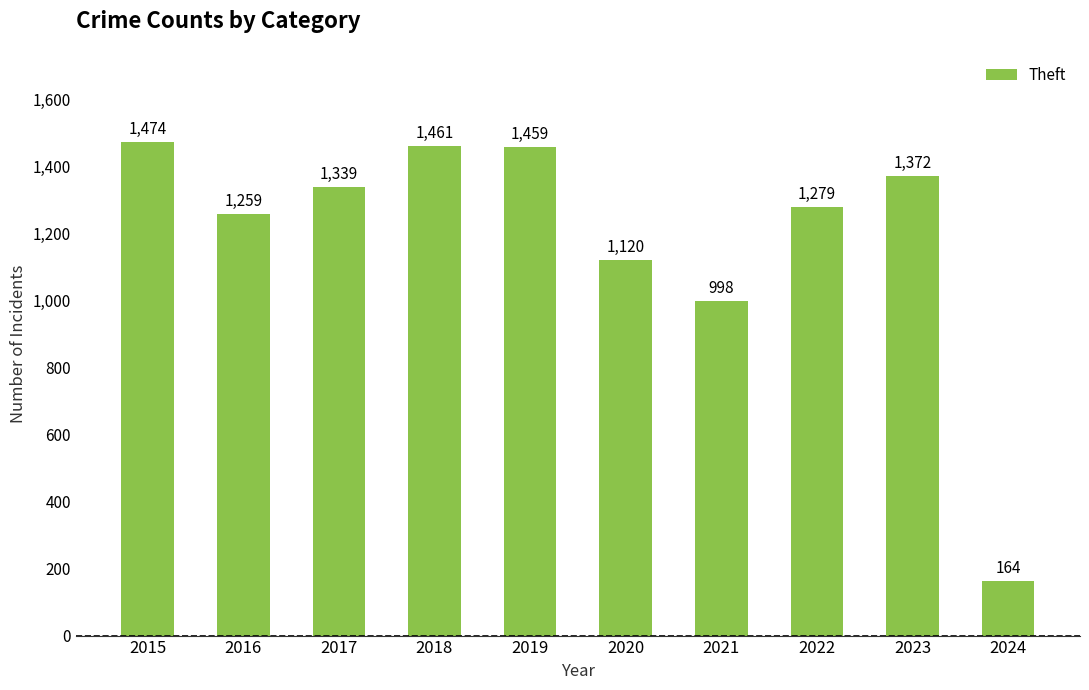

What is the value of the 1st bar from the left?

1474